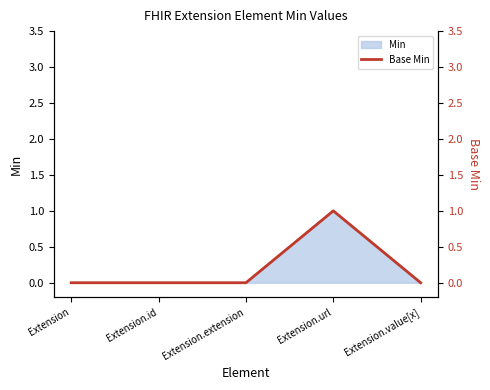

How many interior local peaks (higher than both neighbors) does the data have?

1